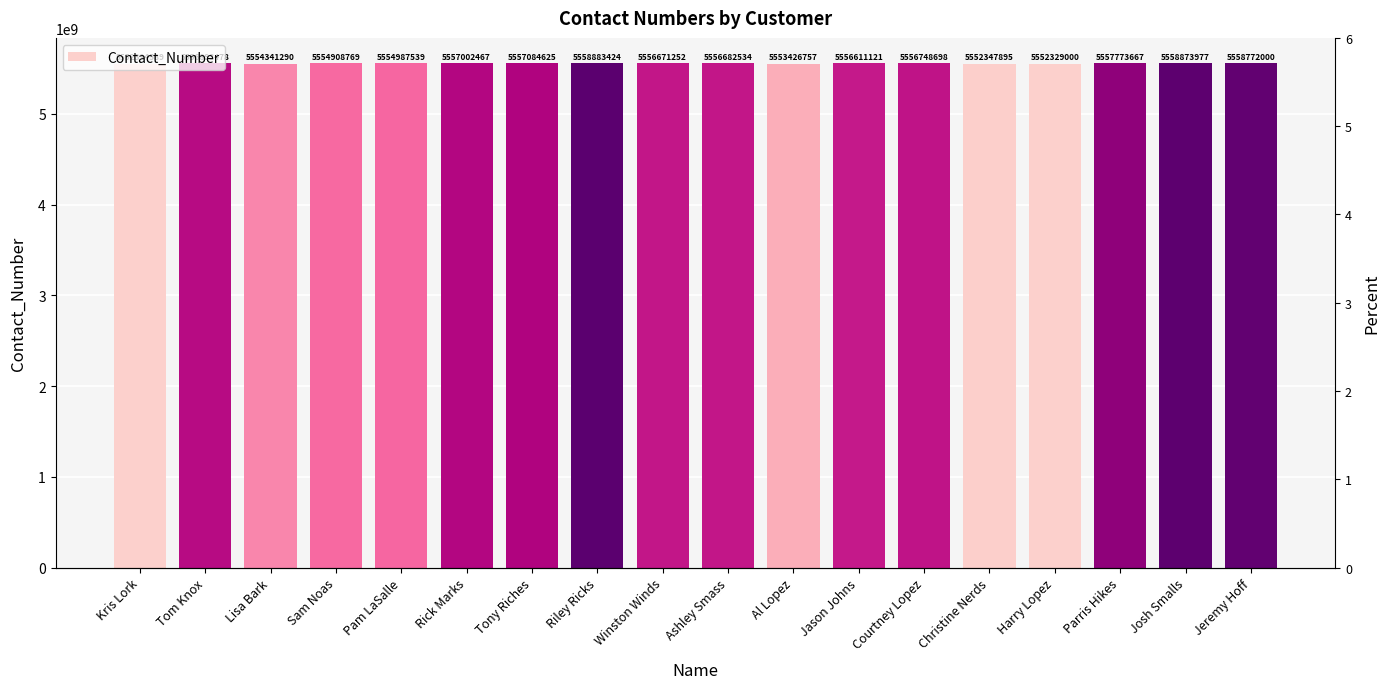

What is the label of the 14th bar from the left?

Christine Nerds